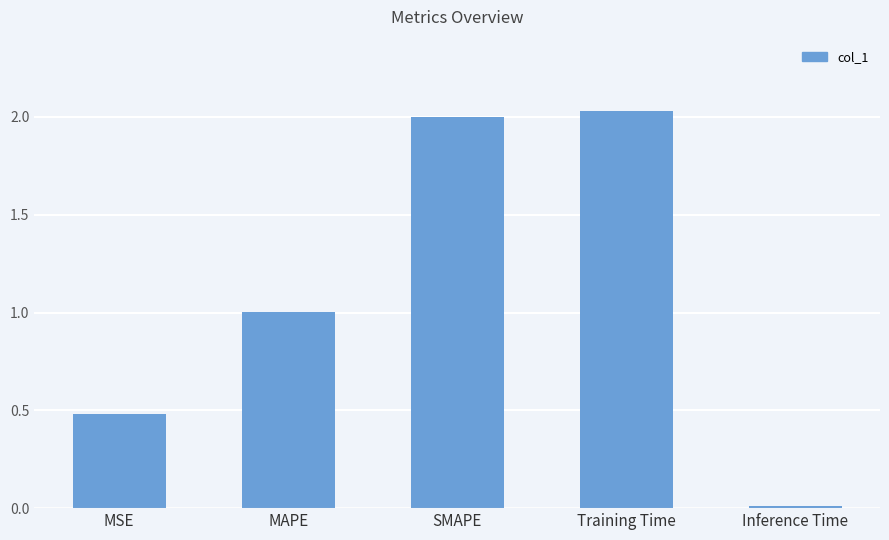

What is the label of the 2nd bar from the right?

Training Time